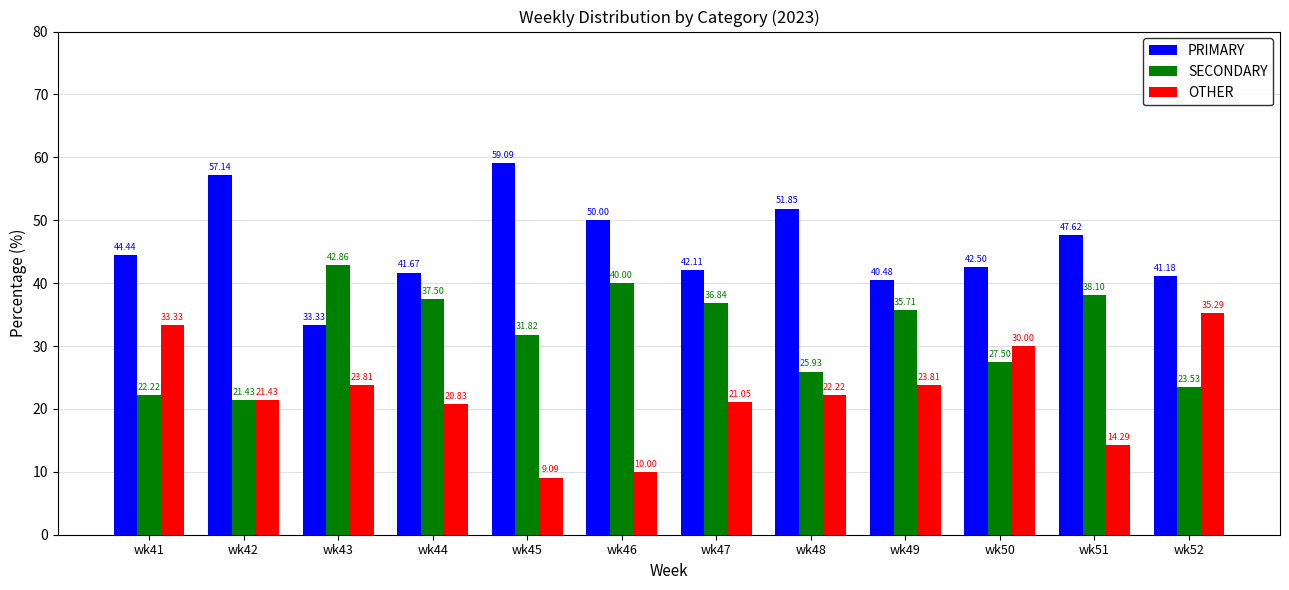

How many values in the SECONDARY series are below 35?

6